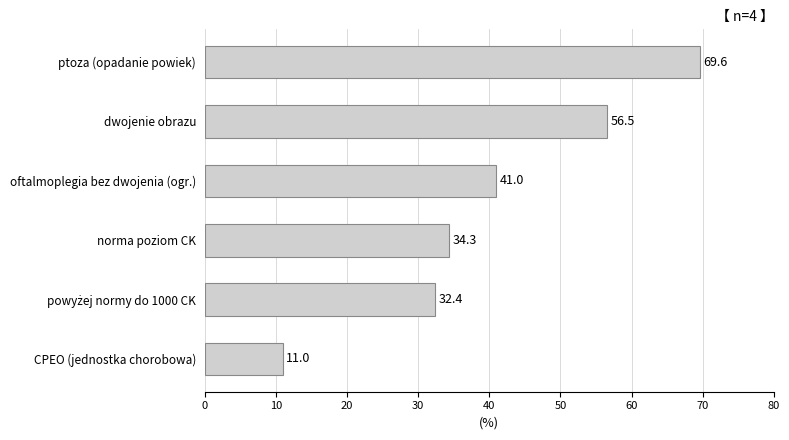

What is the value of the 4th bar from the top?

34.3